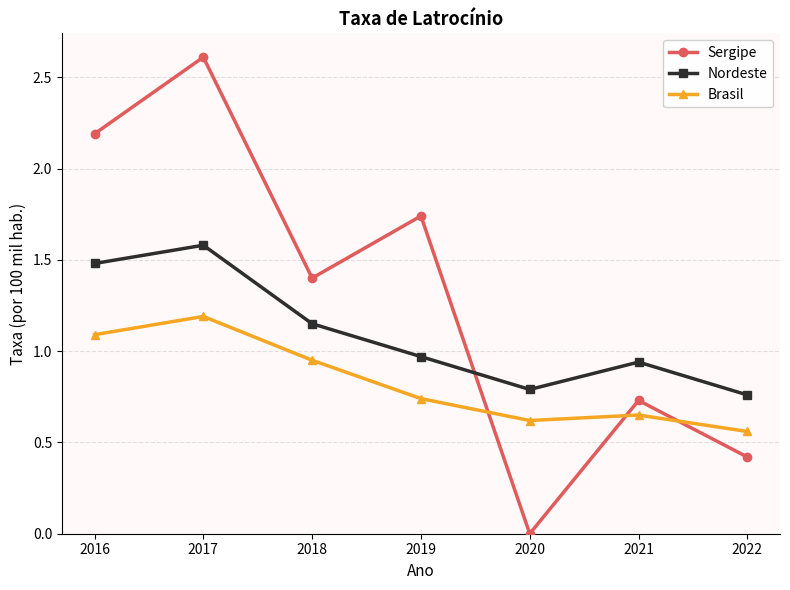

Which series ends up on top after the final intersection of Brasil and Sergipe?

Brasil